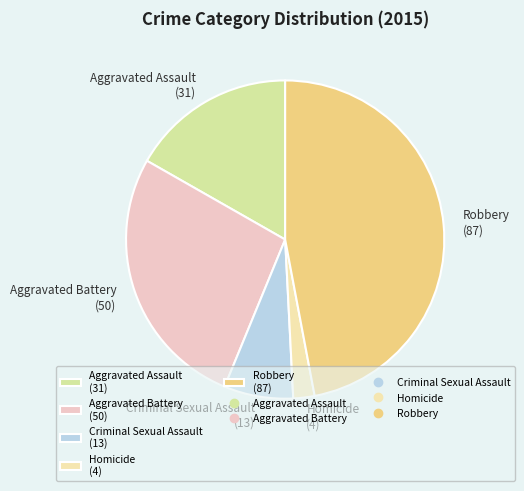

Which category has the biggest portion of the pie?

Robbery